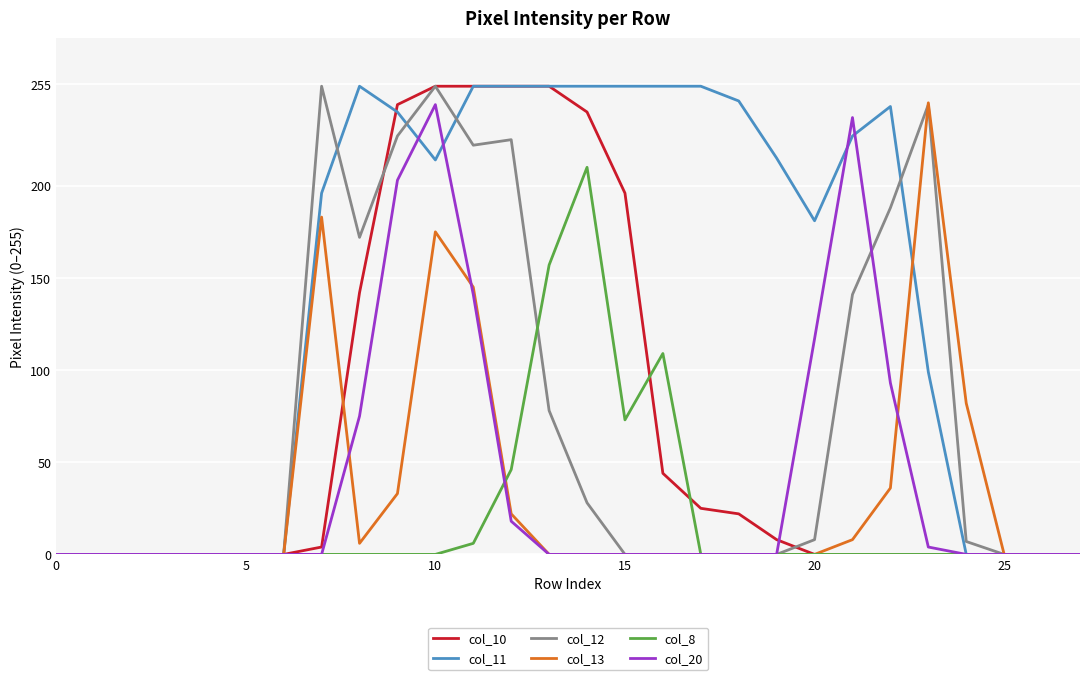

What is the sum of all col_12 values?

2048